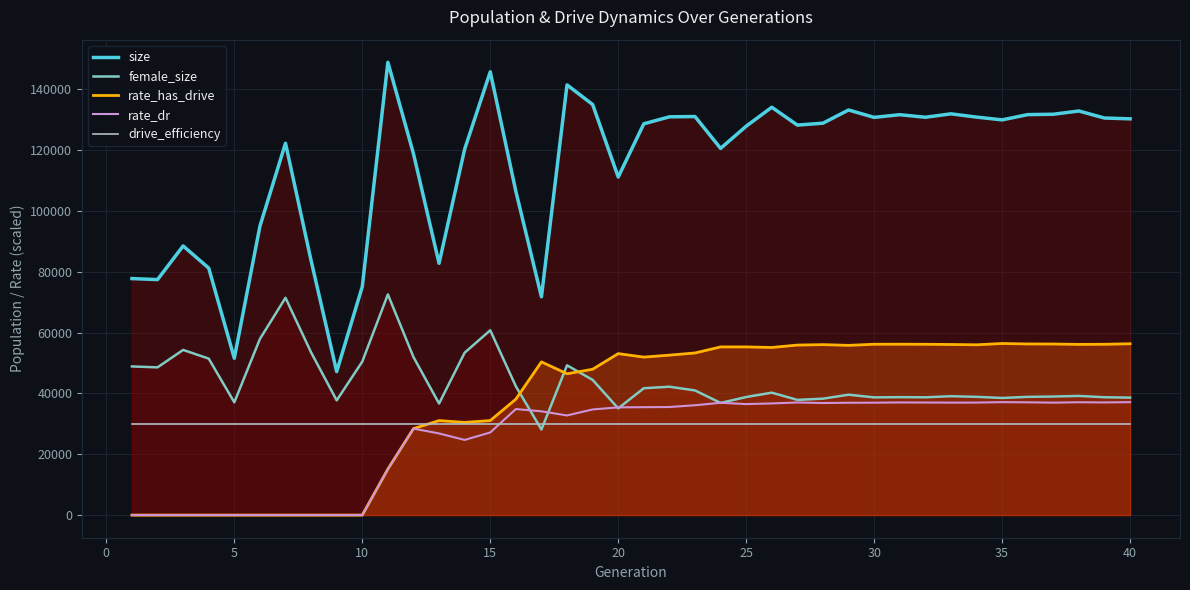

Which series has the largest total across all categories?

size